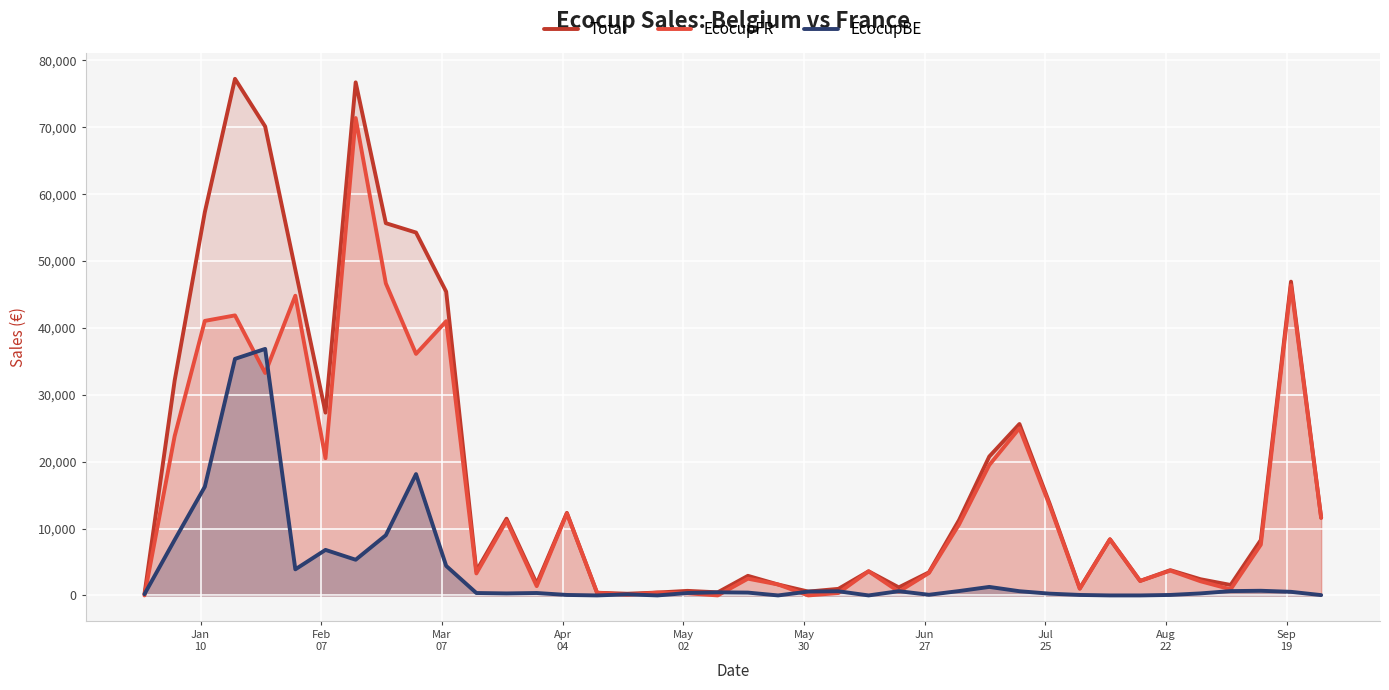

What is the average value of the EcocupFR series?

14858.1